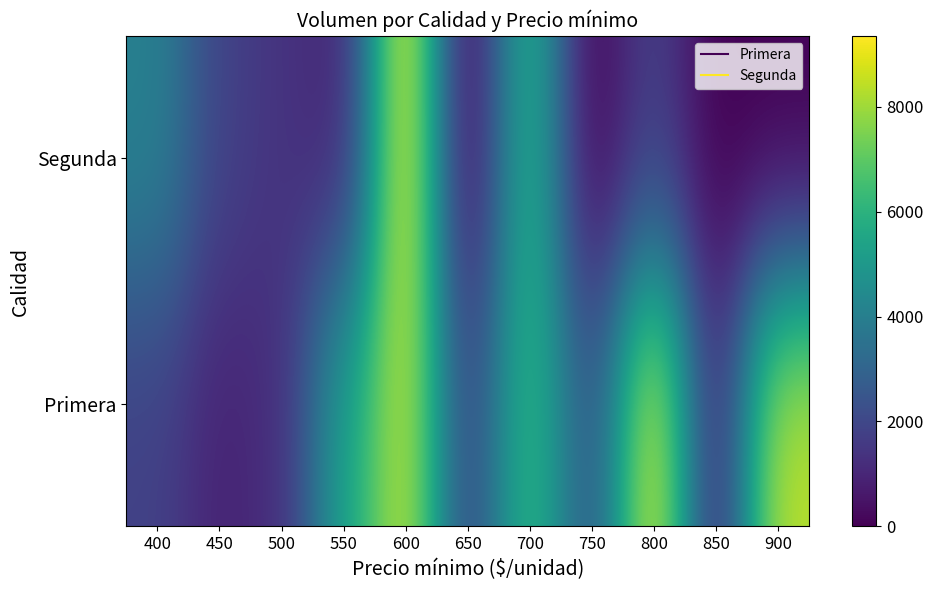

List the series in order of their overall mean, lowest first.

Segunda, Primera